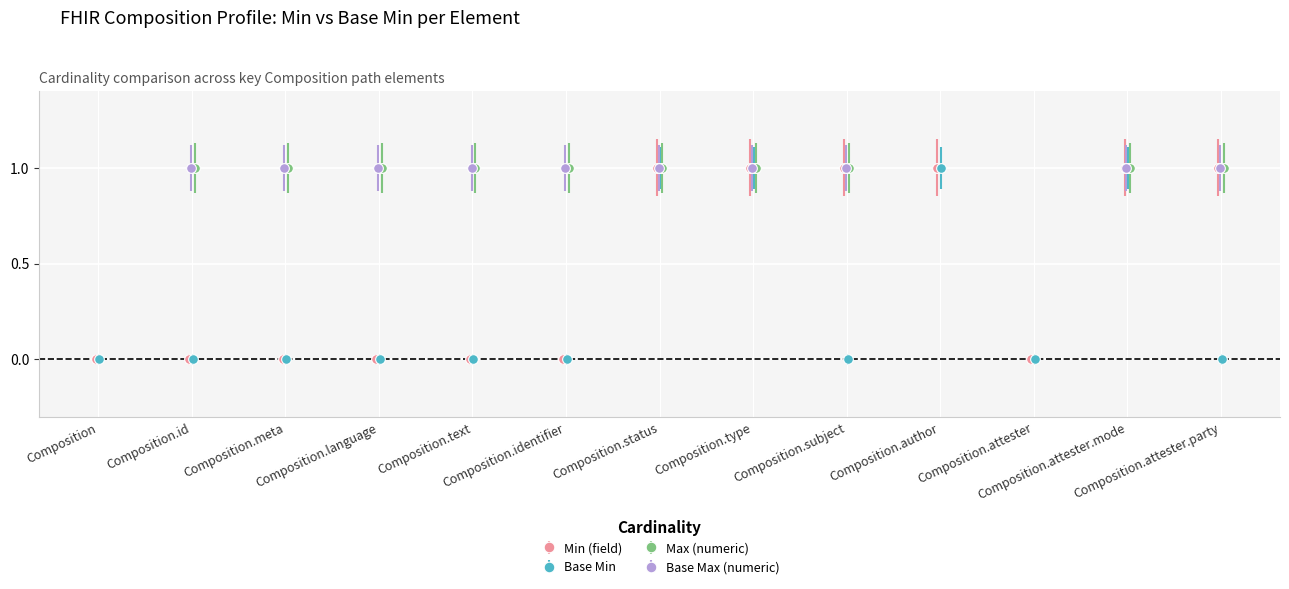

What is the value of the Min (field) point at the 8th from the left?

1